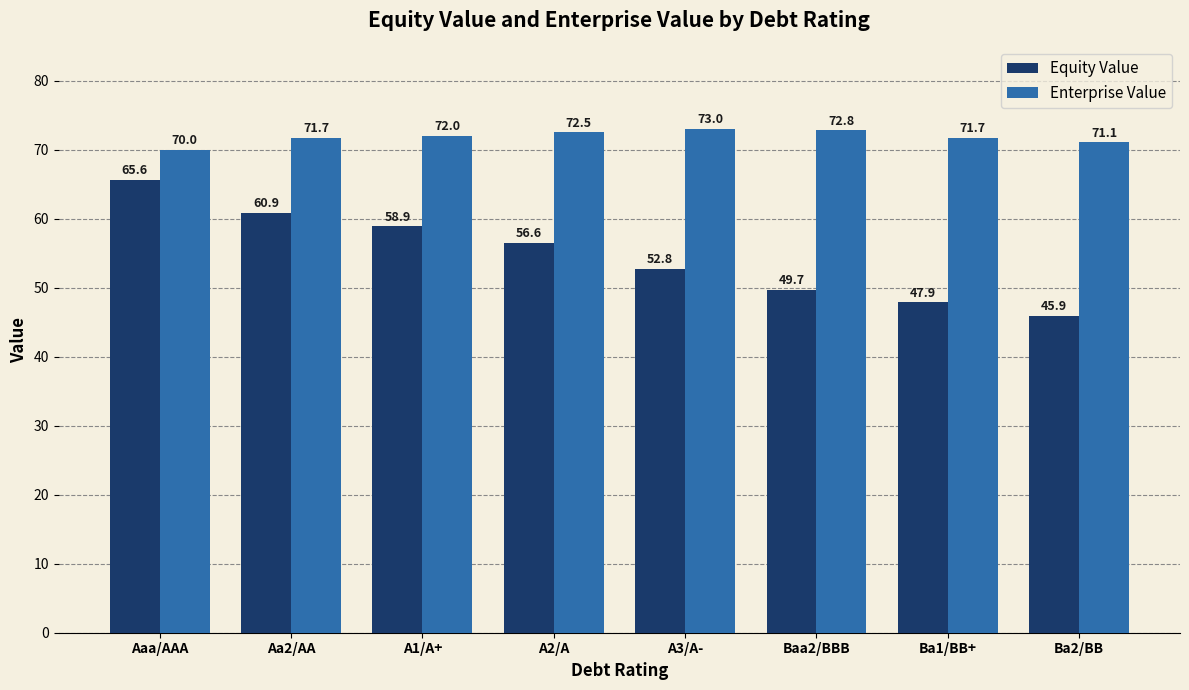

Reading left to right, transcribe all the data shown in this chart.

Equity Value: Aaa/AAA=65.6	Aa2/AA=60.9	A1/A+=58.9	A2/A=56.6	A3/A-=52.8	Baa2/BBB=49.7	Ba1/BB+=47.9	Ba2/BB=45.9
Enterprise Value: Aaa/AAA=70.0	Aa2/AA=71.7	A1/A+=72.0	A2/A=72.5	A3/A-=73.0	Baa2/BBB=72.8	Ba1/BB+=71.7	Ba2/BB=71.1